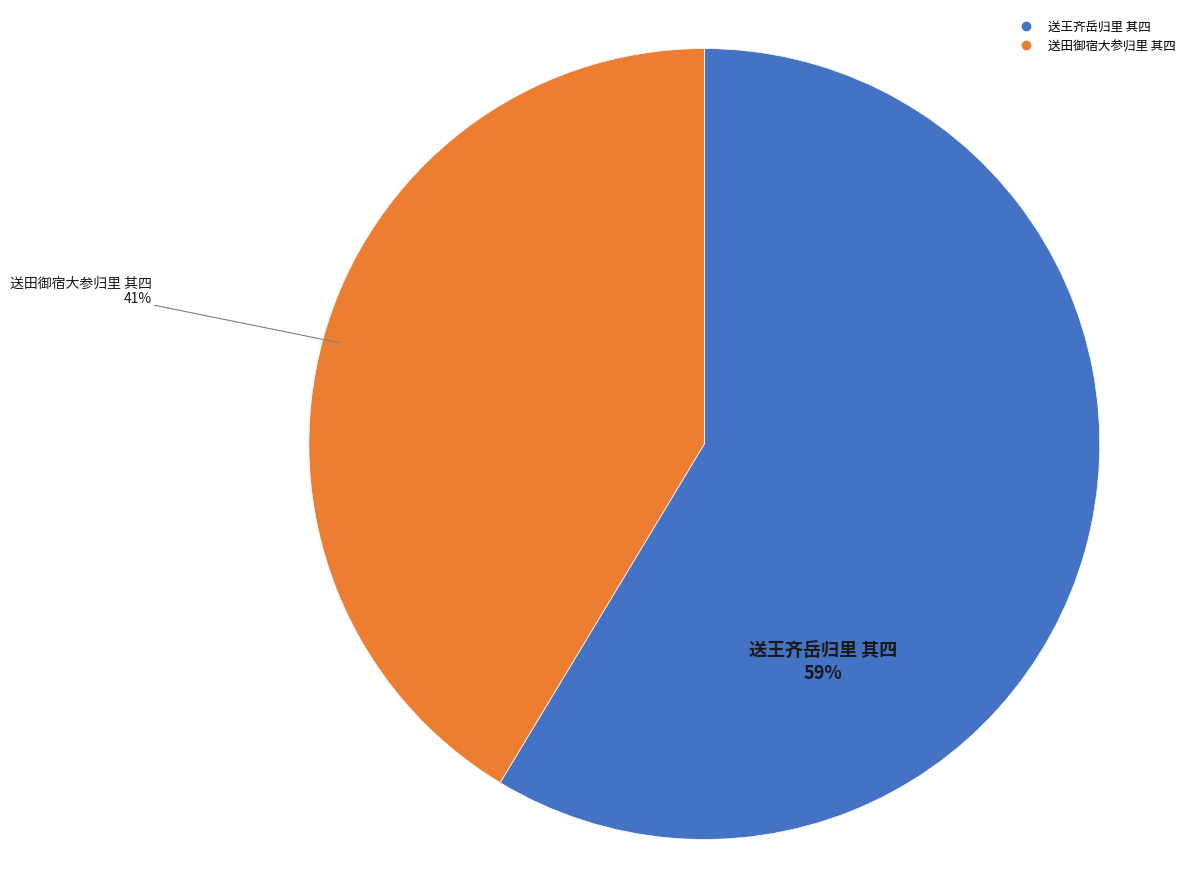

Is the sum of 送田御宿大参归里 其四 and 送王齐岳归里 其四 greater than half?

Yes